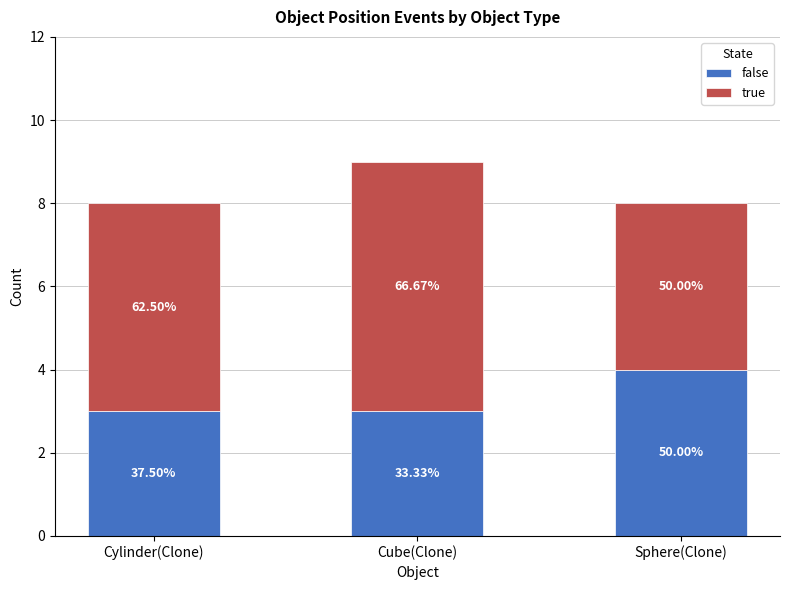

Where is true nearest to the value 5?

Cylinder(Clone)